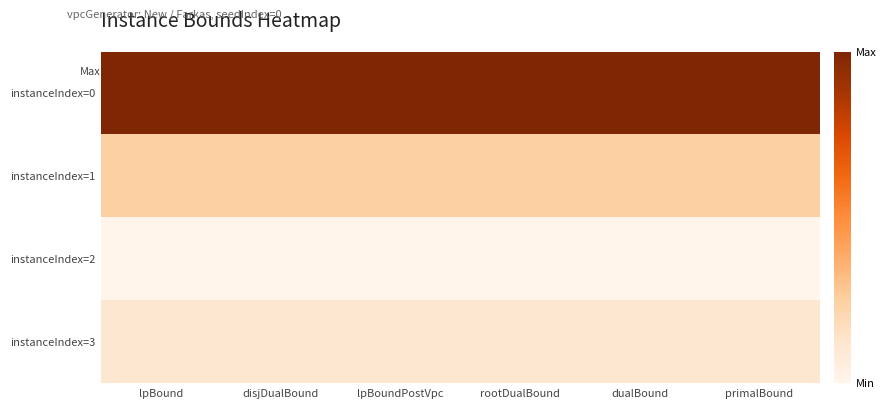

Reading left to right, list all the values displayed in this chart.

instanceIndex=0: lpBound=1.0	disjDualBound=1.0	lpBoundPostVpc=1.0	rootDualBound=1.0	dualBound=1.0	primalBound=1.0
instanceIndex=1: lpBound=0.2	disjDualBound=0.2	lpBoundPostVpc=0.2	rootDualBound=0.2	dualBound=0.2	primalBound=0.2
instanceIndex=2: lpBound=0.0	disjDualBound=0.0	lpBoundPostVpc=0.0	rootDualBound=0.0	dualBound=0.0	primalBound=0.0
instanceIndex=3: lpBound=0.1	disjDualBound=0.1	lpBoundPostVpc=0.1	rootDualBound=0.1	dualBound=0.1	primalBound=0.1